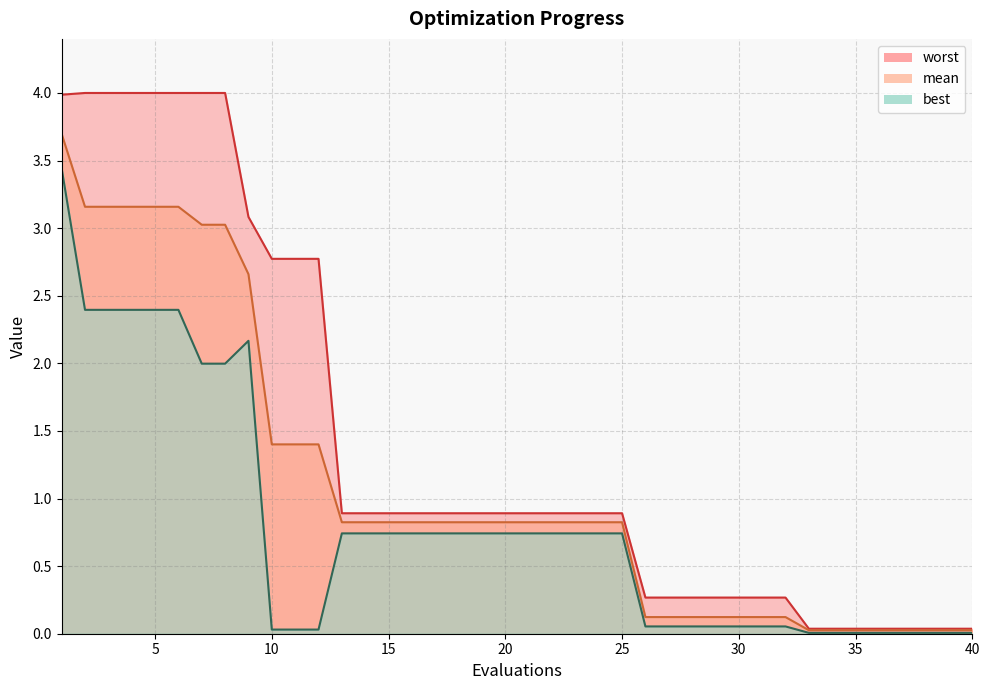

What is the difference between the second highest and second lowest values in the worst series?

4.0